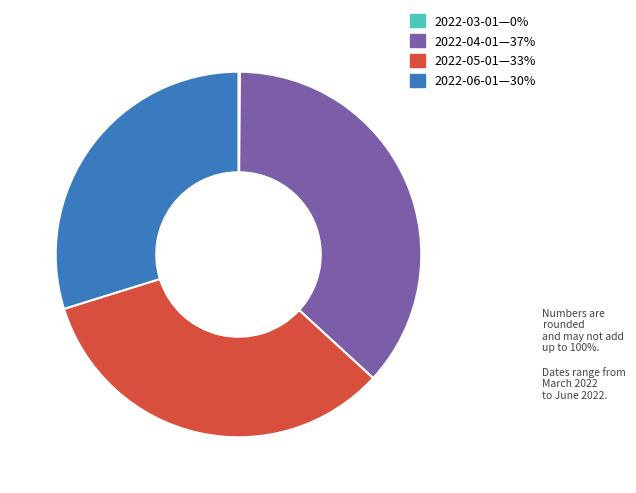

Does any single category account for the majority?

No